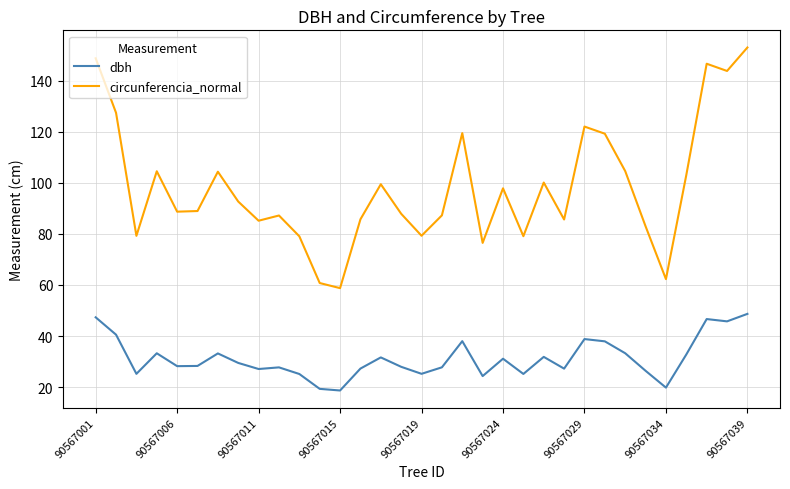

What is the difference between the maximum and minimum values in the dbh series?

30.0